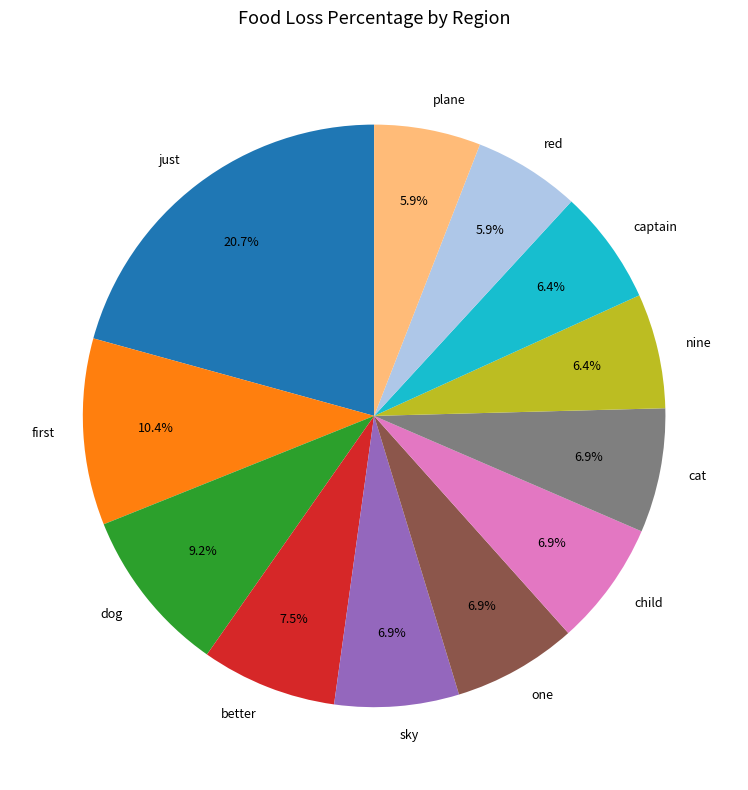

How many slices are in this pie chart?

12